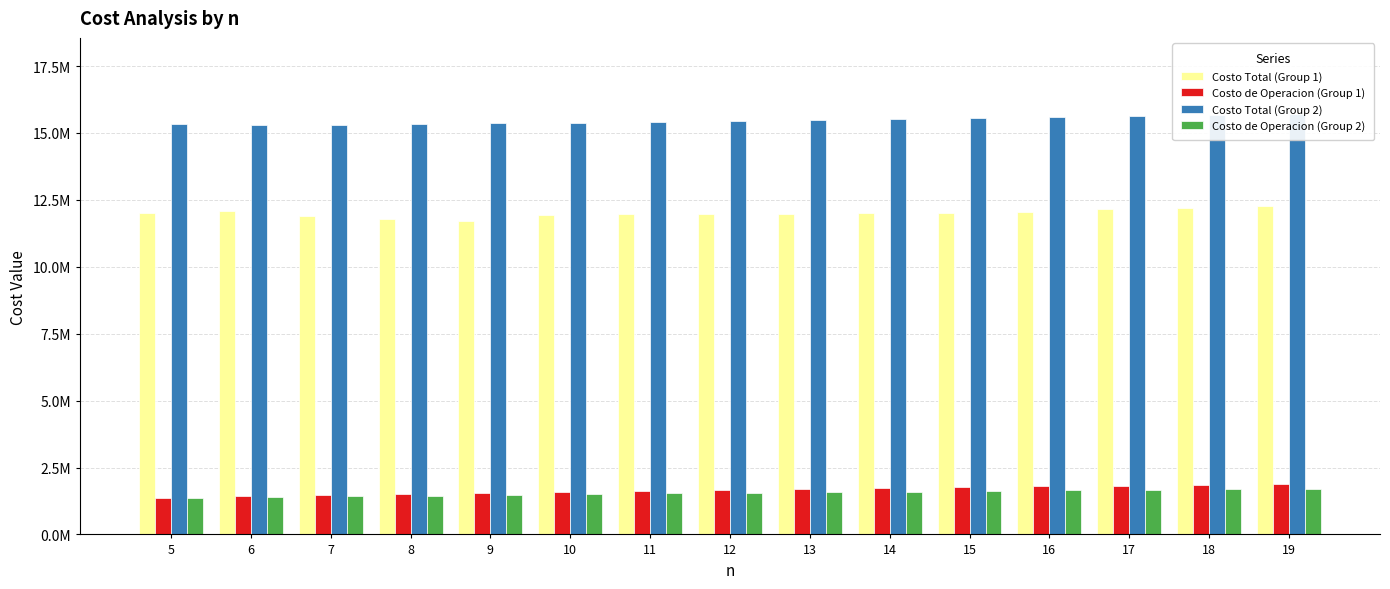

How many groups of bars are there?

15